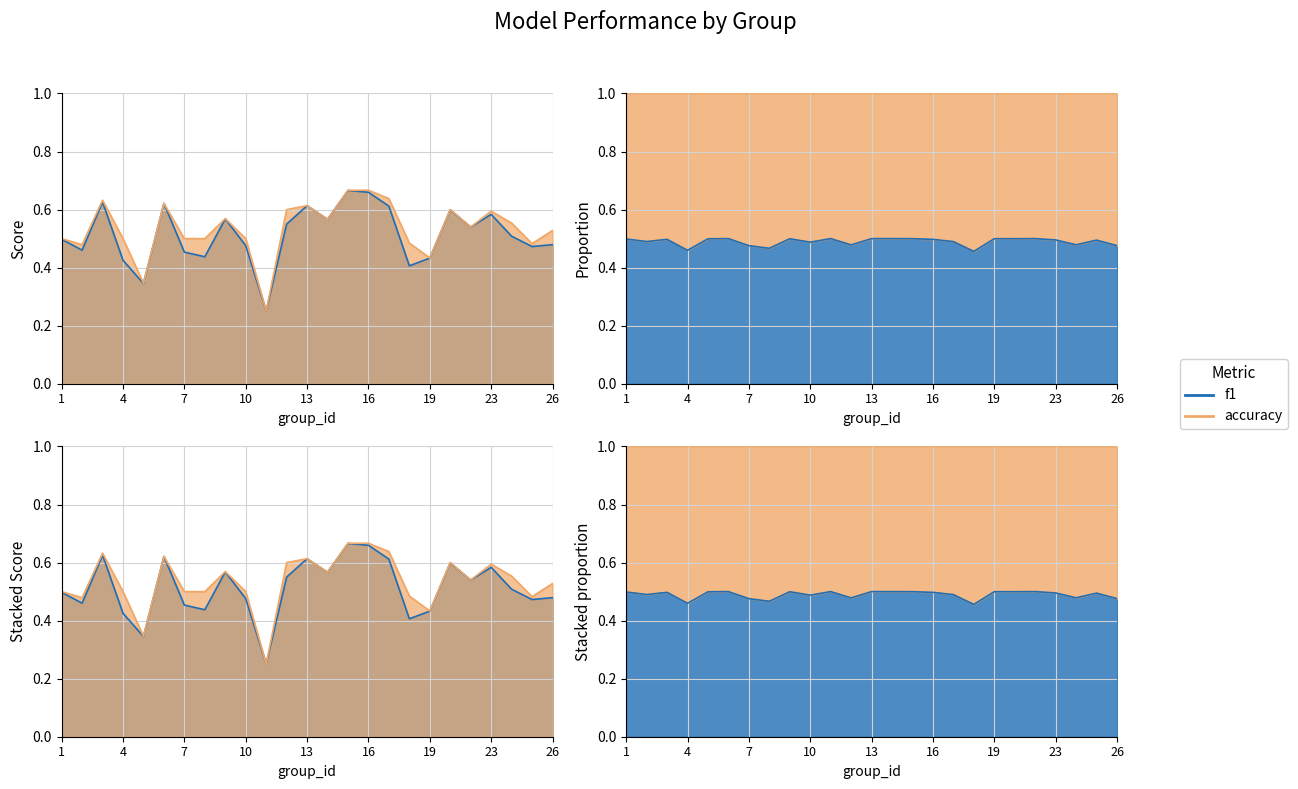

What is the sum of the f1 values at 23 and 13?

1.2